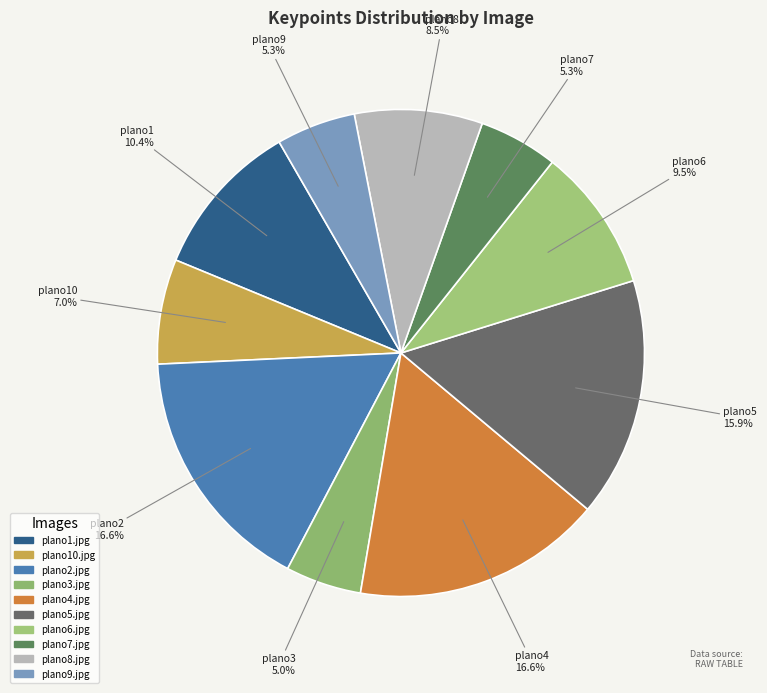

Does any single category account for the majority?

No